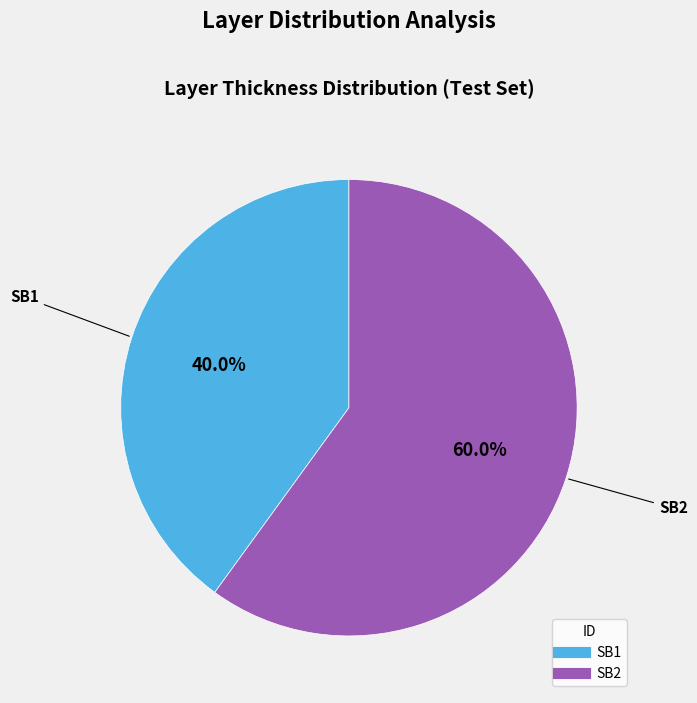

Combined, do SB1 and SB2 account for over 50%?

Yes